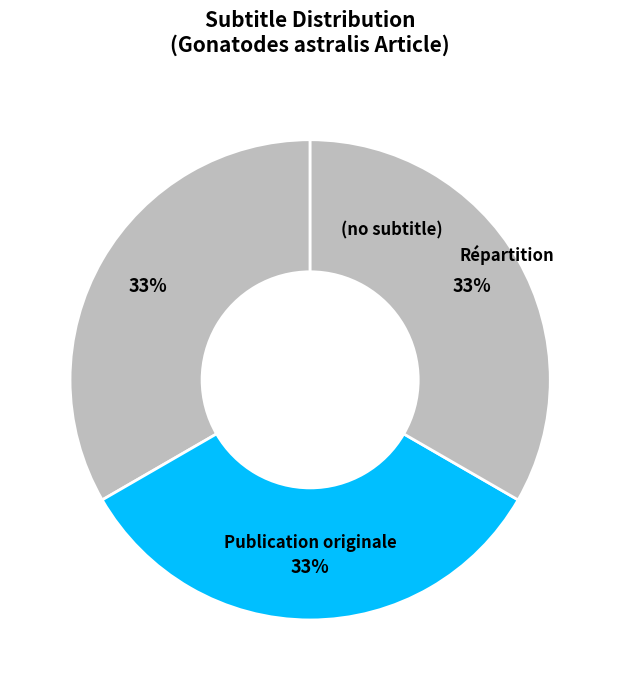

Which slice is the smallest?

(no subtitle)